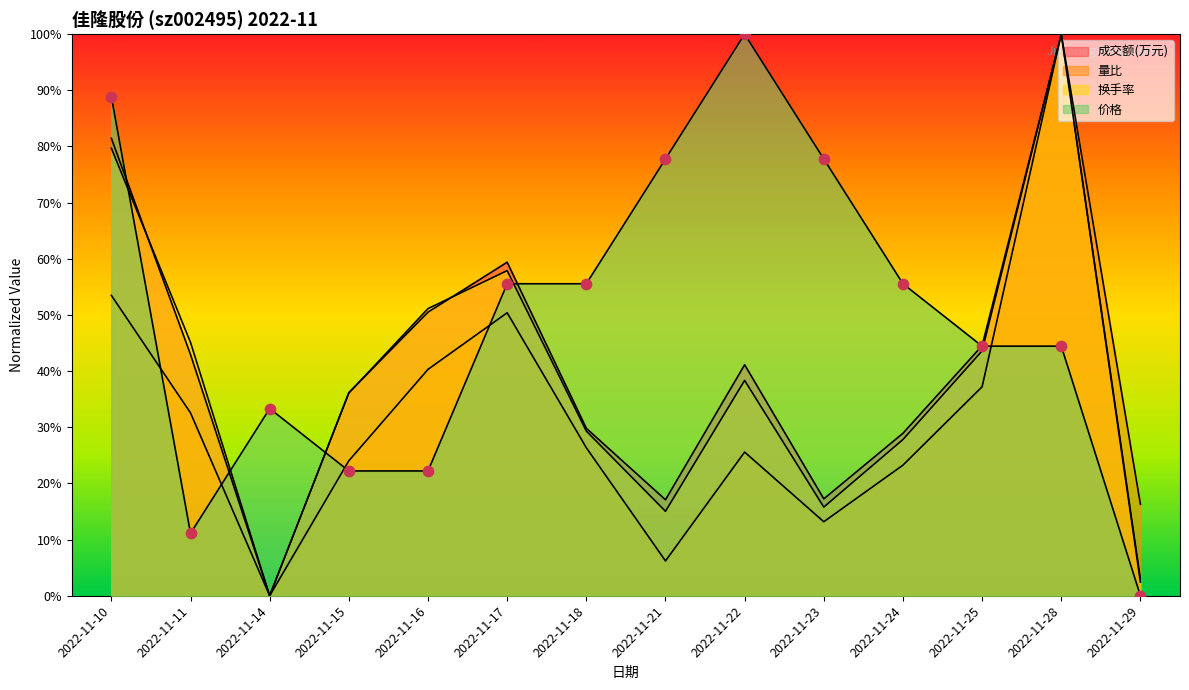

Is the value of 换手率 at 2022-11-28 greater than the value of 量比 at 2022-11-17?

Yes